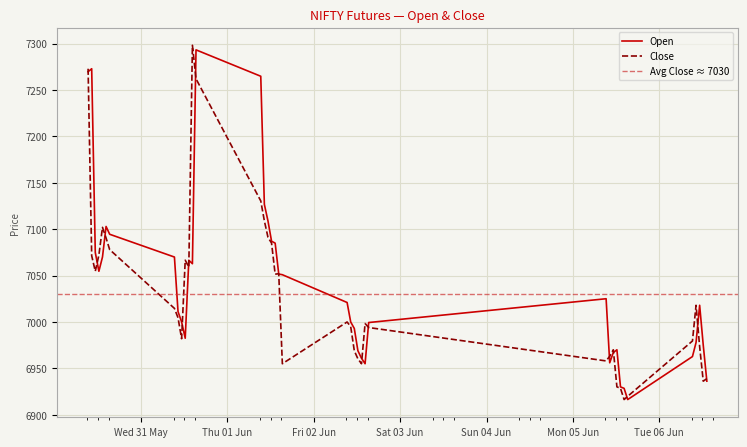

Which series ends up on top after the final intersection of Close and Open?

Close